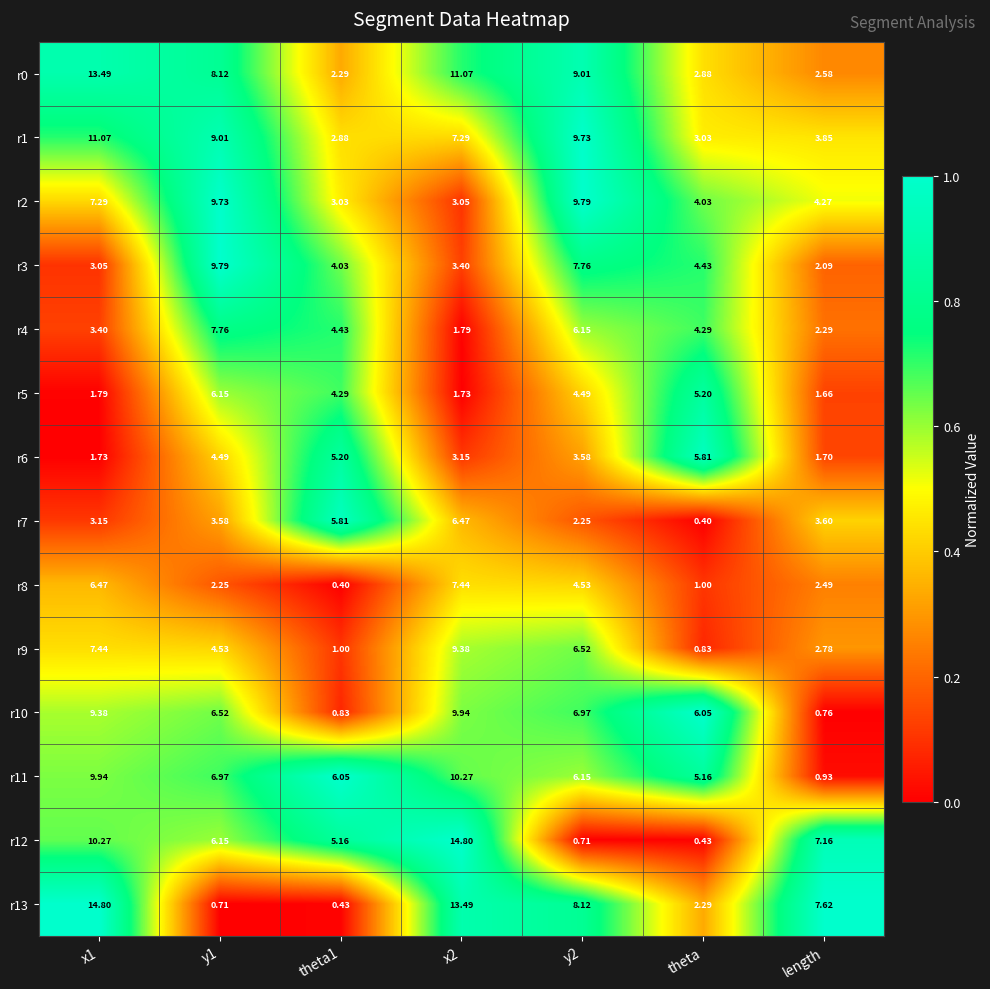

Count the number of categories in the chart.

7